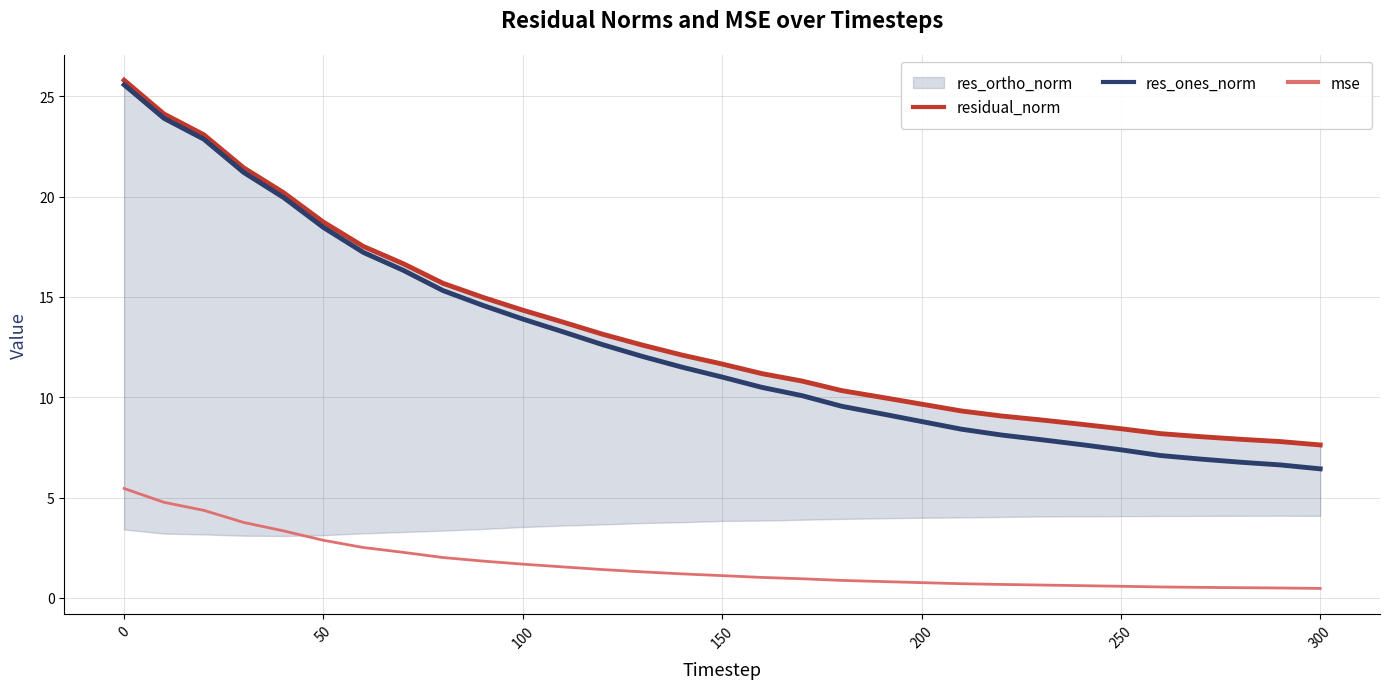

Reading left to right, what are all the values shown in this chart?

residual_norm: 25.8	24.1	23.1	21.4	20.2	18.7	17.5	16.7	15.7	15.0	14.3	13.7	13.1	12.6	12.1	11.7	11.2	10.8	10.3	10.0	9.7	9.3	9.1	8.9	8.7	8.4	8.2	8.0	7.9	7.8	7.6
res_ones_norm: 25.6	23.9	22.9	21.2	20.0	18.5	17.2	16.3	15.3	14.6	13.9	13.3	12.6	12.0	11.5	11.0	10.5	10.1	9.6	9.2	8.8	8.4	8.1	7.9	7.6	7.4	7.1	6.9	6.8	6.6	6.4
mse: 5.5	4.8	4.4	3.8	3.3	2.9	2.5	2.3	2.0	1.8	1.7	1.5	1.4	1.3	1.2	1.1	1.0	1.0	0.9	0.8	0.8	0.7	0.7	0.6	0.6	0.6	0.5	0.5	0.5	0.5	0.5